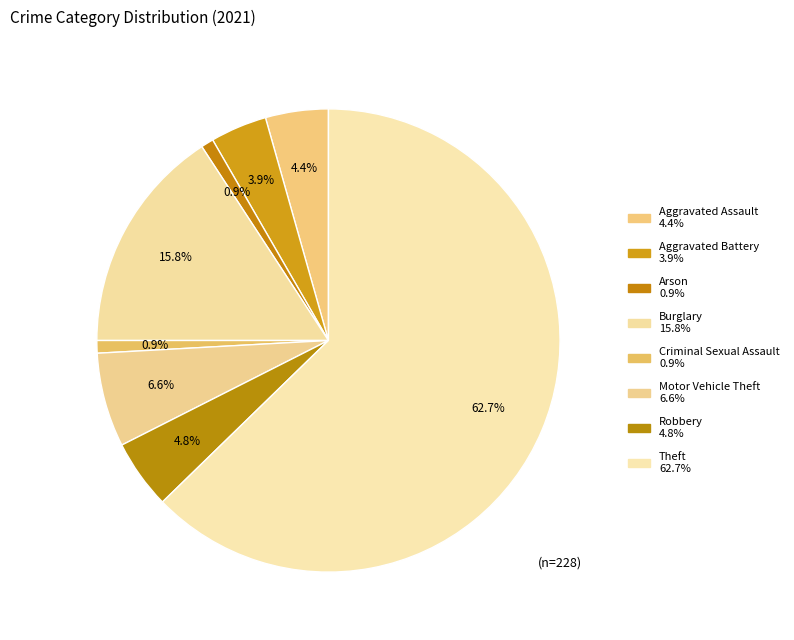

Which slice represents more than half of the pie?

Theft